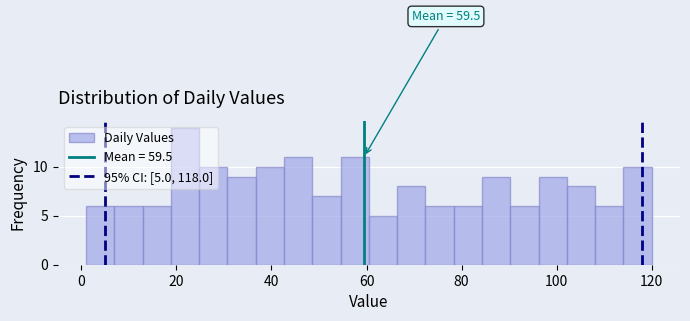

Around what value on the x-axis is the tallest bar? Give the approximate position of its centre, as read against the axis.

22